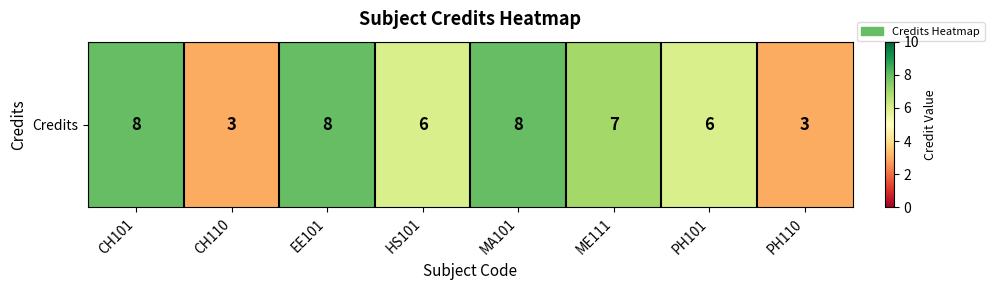

What is the difference between the maximum and second lowest values?

5